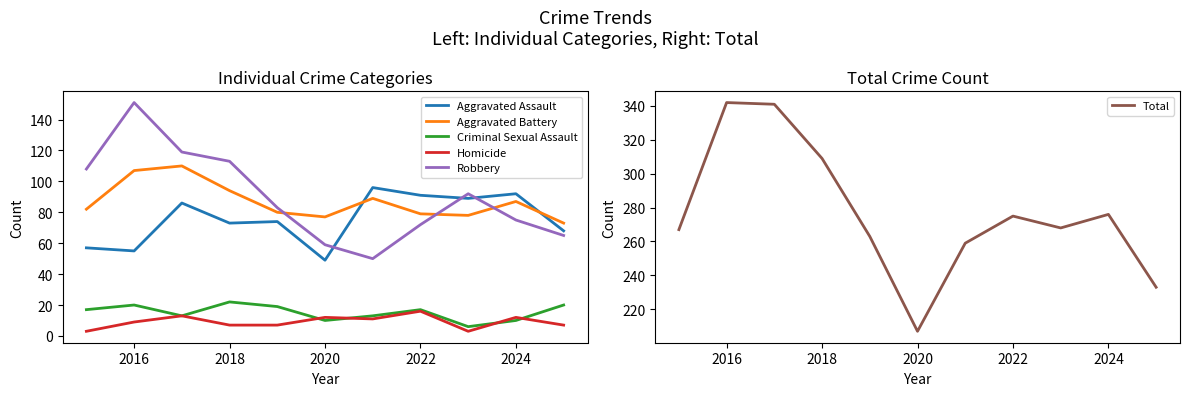

How many data points in Robbery are less than 83?

5